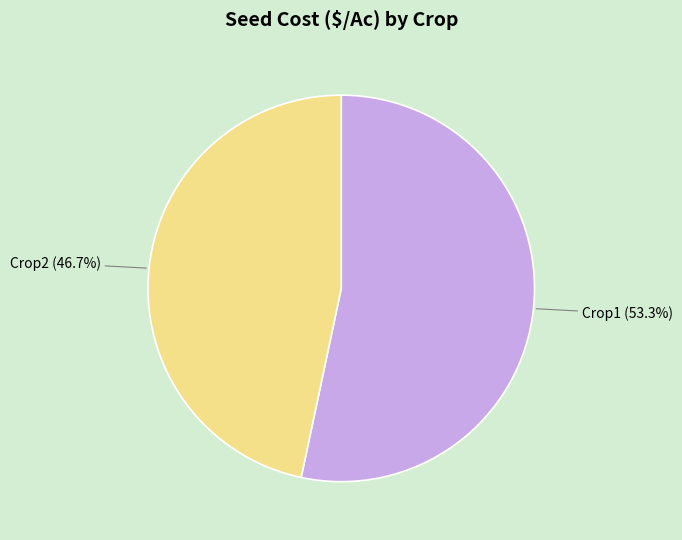

To the nearest percent, what percentage of the pie is Crop2?

47%